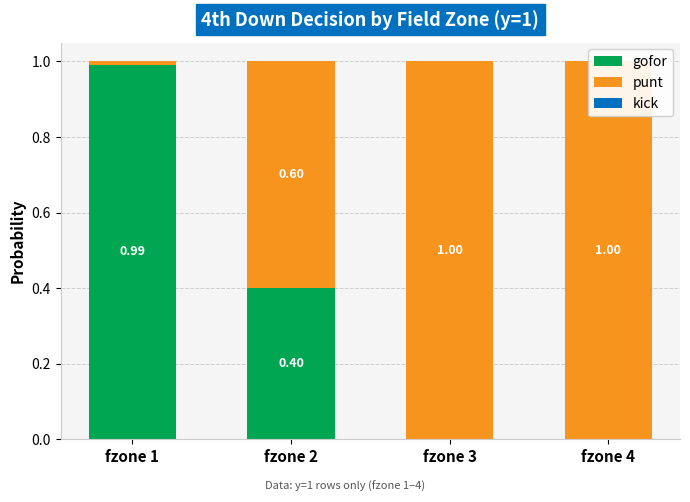

What is the total value across all series at fzone 1?

1.0